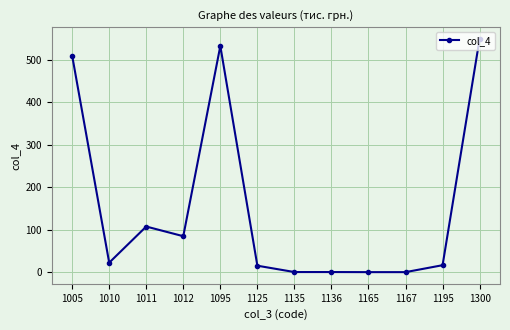

How many series are shown in this chart?

1